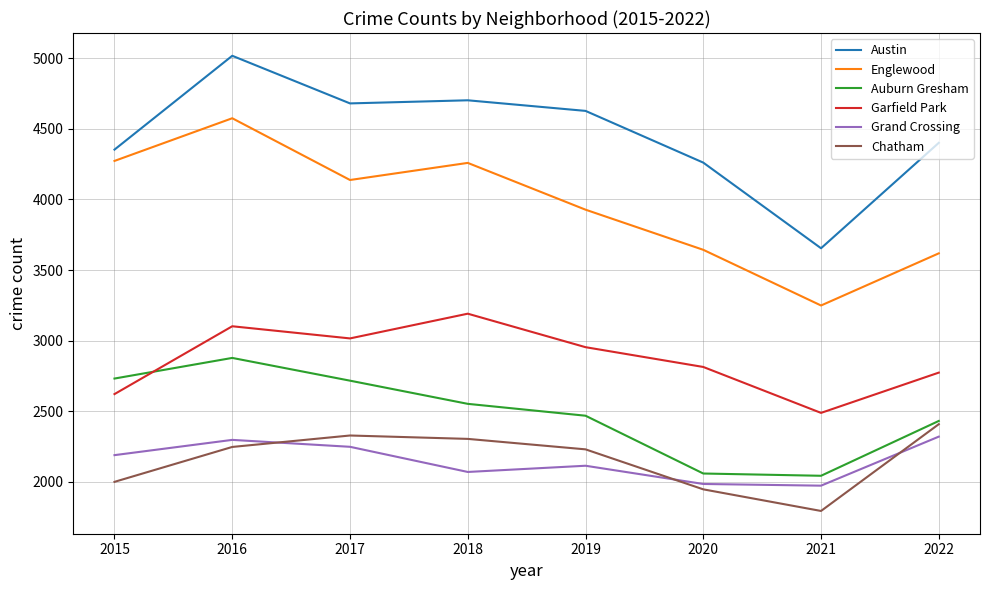

Does the chart display data point markers on the line(s)?

No